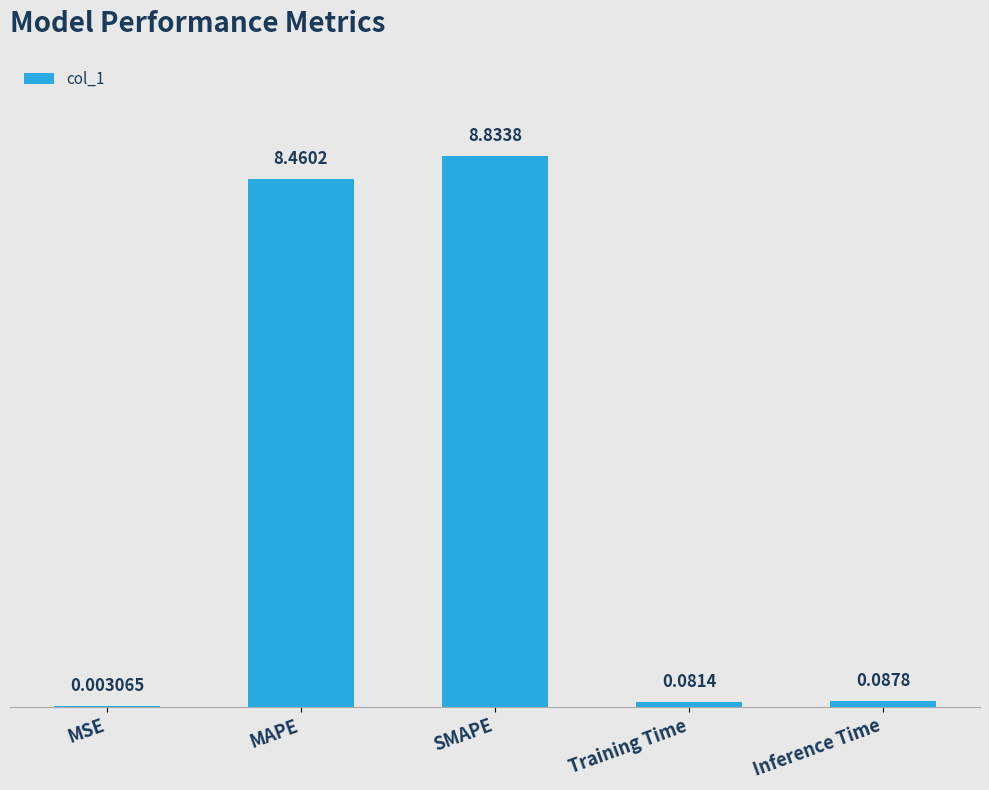

At which category does the chart reach its peak across all series?

SMAPE